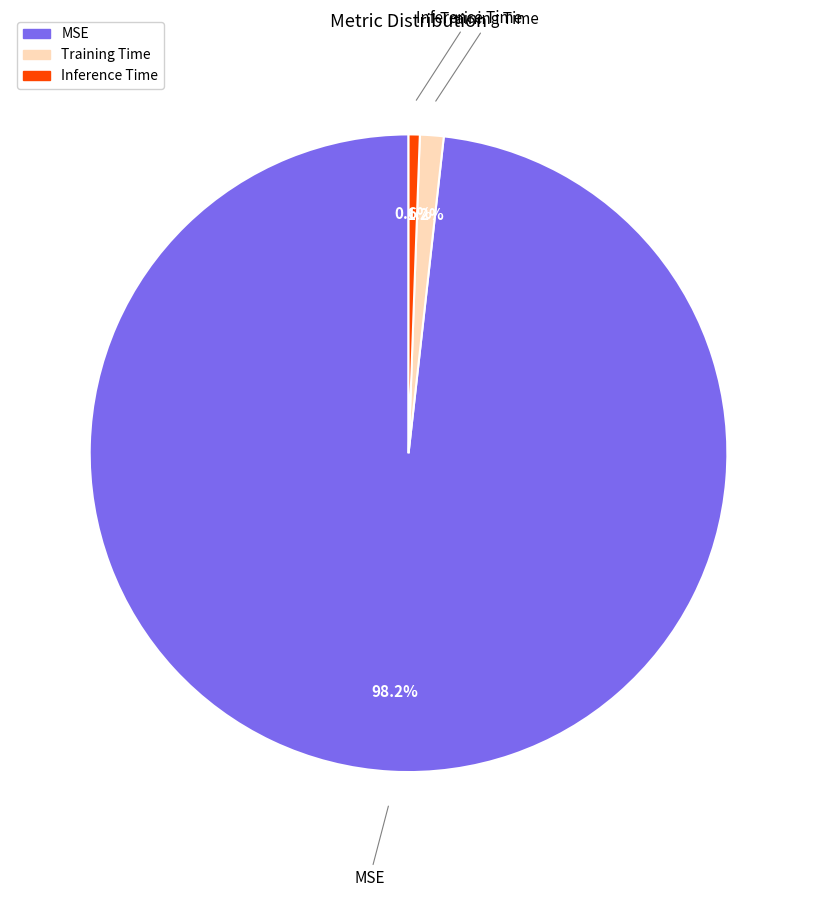

Between Training Time and MSE, which is larger?

MSE